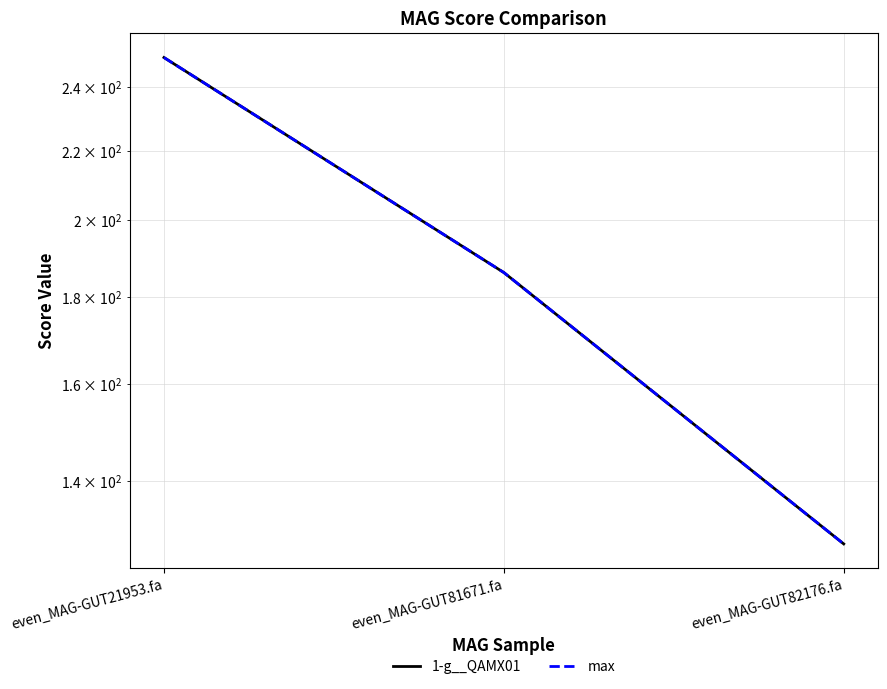

Does the chart have visible grid lines?

Yes